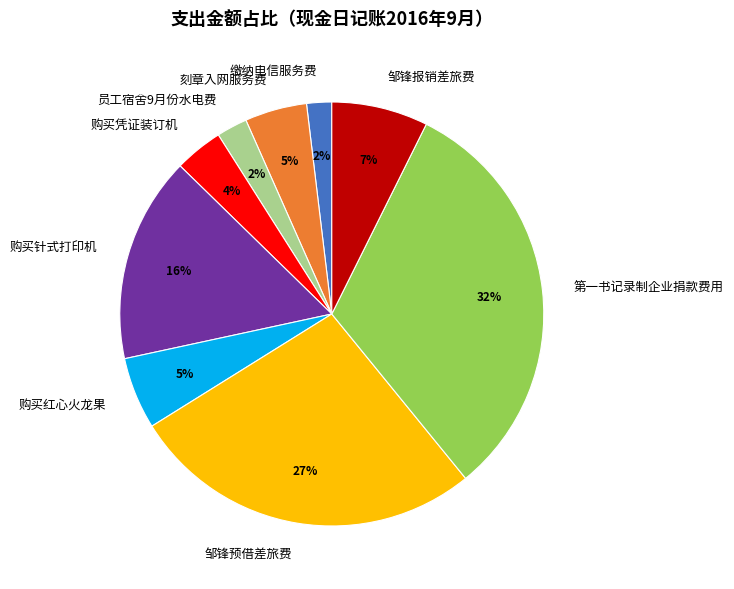

To the nearest percent, what is the average slice percentage?

11%